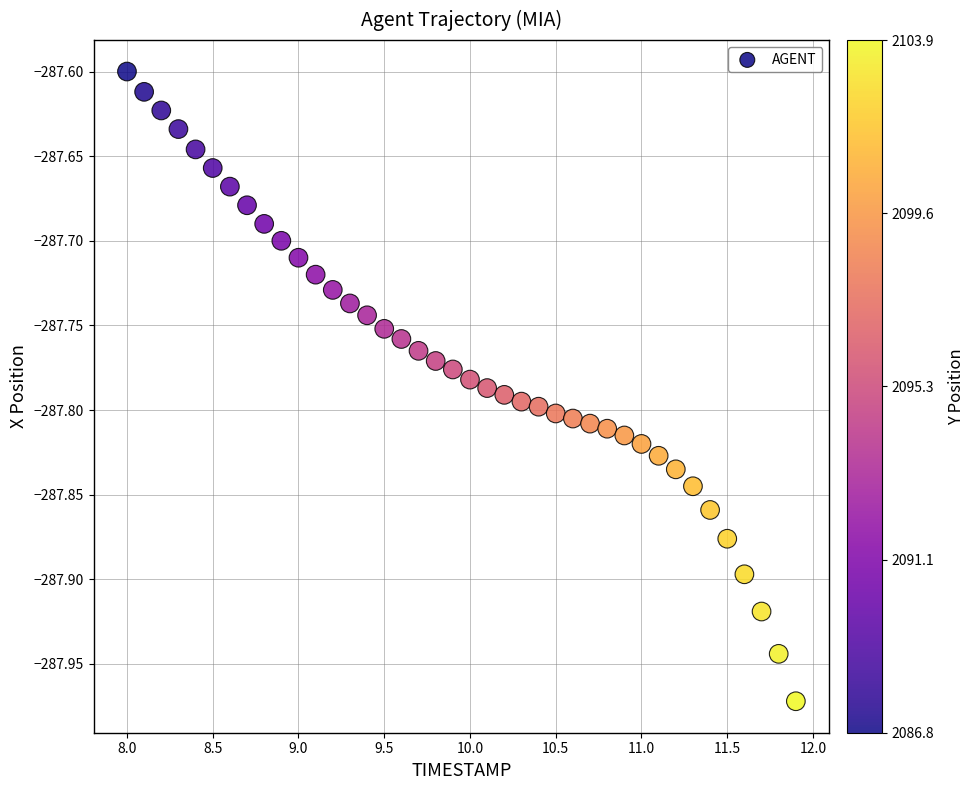

What is the range of Y values (max minus min)?

0.4